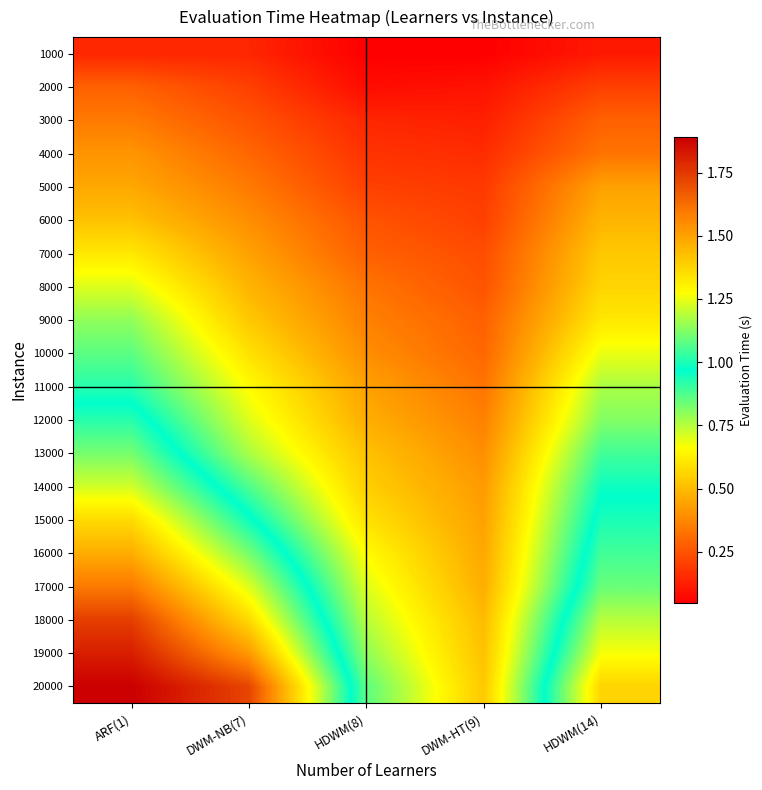

Reading left to right, transcribe all the data shown in this chart.

1000: ARF(1)=0.1	DWM-NB(7)=0.1	HDWM(8)=0.0	DWM-HT(9)=0.0	HDWM(14)=0.1
2000: ARF(1)=0.3	DWM-NB(7)=0.2	HDWM(8)=0.1	DWM-HT(9)=0.1	HDWM(14)=0.2
3000: ARF(1)=0.3	DWM-NB(7)=0.2	HDWM(8)=0.1	DWM-HT(9)=0.1	HDWM(14)=0.3
4000: ARF(1)=0.4	DWM-NB(7)=0.3	HDWM(8)=0.2	DWM-HT(9)=0.2	HDWM(14)=0.3
5000: ARF(1)=0.5	DWM-NB(7)=0.3	HDWM(8)=0.2	DWM-HT(9)=0.2	HDWM(14)=0.4
6000: ARF(1)=0.5	DWM-NB(7)=0.4	HDWM(8)=0.2	DWM-HT(9)=0.2	HDWM(14)=0.5
7000: ARF(1)=0.6	DWM-NB(7)=0.4	HDWM(8)=0.3	DWM-HT(9)=0.2	HDWM(14)=0.5
8000: ARF(1)=0.7	DWM-NB(7)=0.5	HDWM(8)=0.3	DWM-HT(9)=0.2	HDWM(14)=0.6
9000: ARF(1)=0.8	DWM-NB(7)=0.5	HDWM(8)=0.4	DWM-HT(9)=0.3	HDWM(14)=0.6
10000: ARF(1)=0.9	DWM-NB(7)=0.6	HDWM(8)=0.4	DWM-HT(9)=0.3	HDWM(14)=0.7
11000: ARF(1)=0.9	DWM-NB(7)=0.7	HDWM(8)=0.4	DWM-HT(9)=0.3	HDWM(14)=0.8
12000: ARF(1)=1.0	DWM-NB(7)=0.7	HDWM(8)=0.5	DWM-HT(9)=0.4	HDWM(14)=0.8
13000: ARF(1)=1.1	DWM-NB(7)=0.8	HDWM(8)=0.5	DWM-HT(9)=0.4	HDWM(14)=0.9
14000: ARF(1)=1.2	DWM-NB(7)=0.9	HDWM(8)=0.5	DWM-HT(9)=0.4	HDWM(14)=1.0
15000: ARF(1)=1.4	DWM-NB(7)=1.0	HDWM(8)=0.6	DWM-HT(9)=0.4	HDWM(14)=1.0
16000: ARF(1)=1.5	DWM-NB(7)=1.1	HDWM(8)=0.7	DWM-HT(9)=0.5	HDWM(14)=1.0
17000: ARF(1)=1.6	DWM-NB(7)=1.2	HDWM(8)=0.7	DWM-HT(9)=0.5	HDWM(14)=1.1
18000: ARF(1)=1.7	DWM-NB(7)=1.4	HDWM(8)=0.8	DWM-HT(9)=0.5	HDWM(14)=1.2
19000: ARF(1)=1.8	DWM-NB(7)=1.5	HDWM(8)=0.8	DWM-HT(9)=0.5	HDWM(14)=1.3
20000: ARF(1)=1.9	DWM-NB(7)=1.7	HDWM(8)=0.9	DWM-HT(9)=0.5	HDWM(14)=1.4